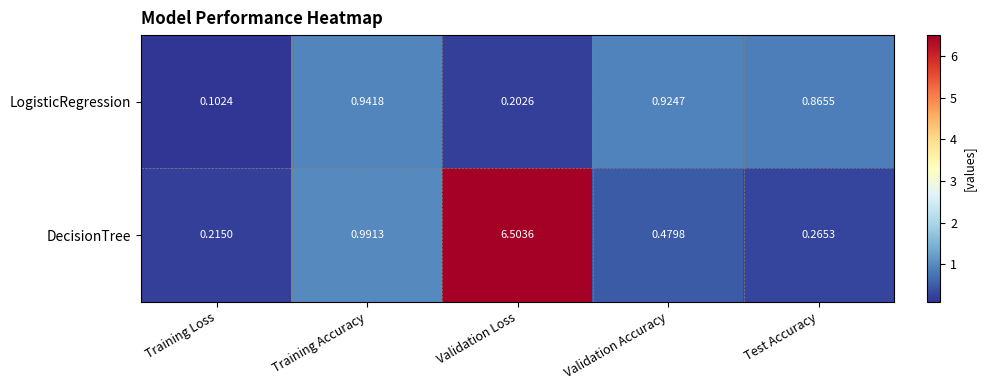

Which label corresponds to the smallest value in the chart?

Training Loss